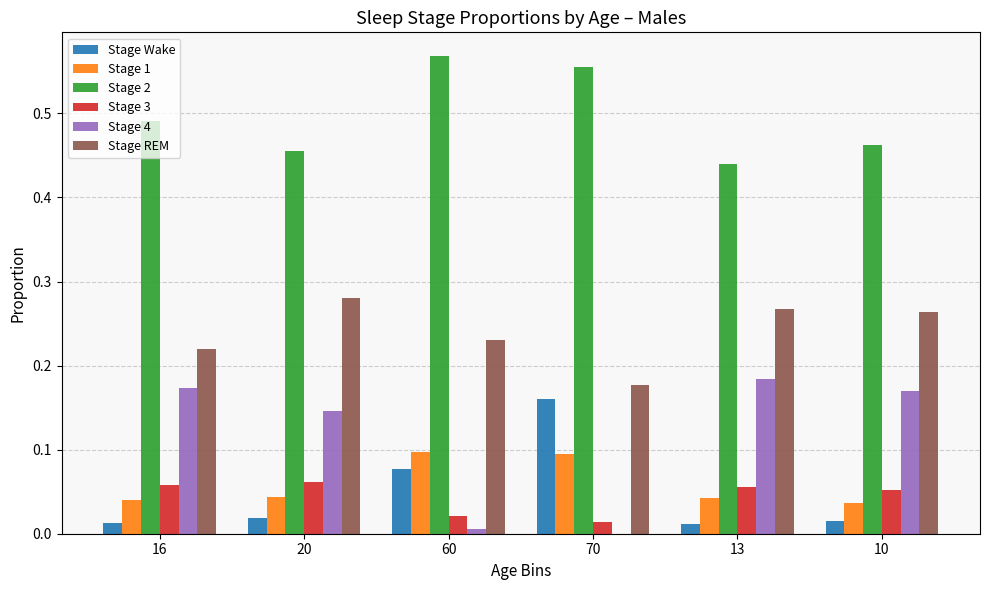

Is it true that Stage 4 equals 0.1 at 16?

False